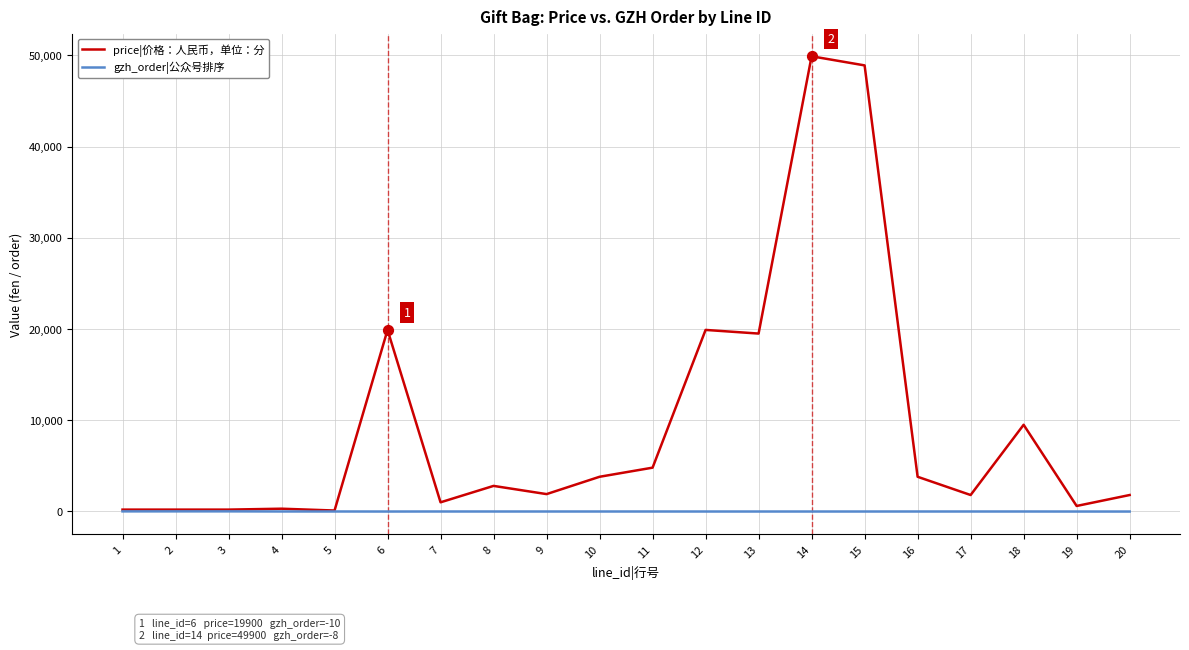

What are all the series names shown in the legend?

price|价格：人民币，单位：分, gzh_order|公众号排序